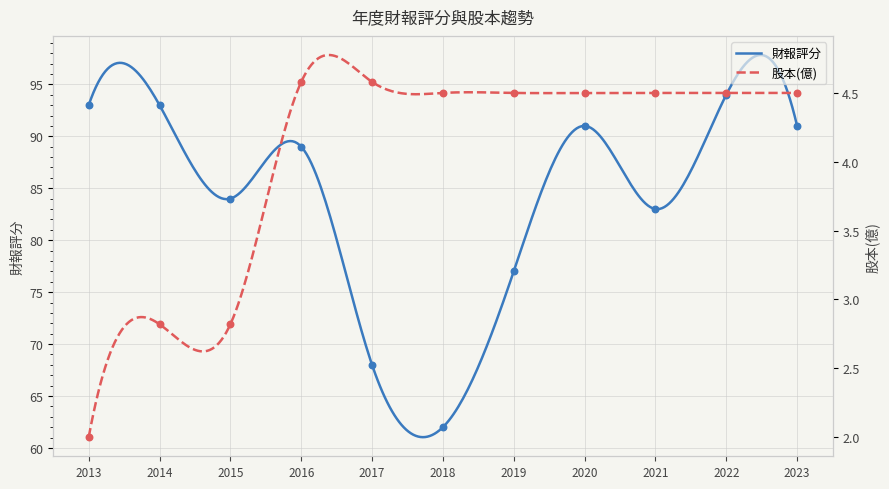

Which series has the largest total across all categories?

財報評分